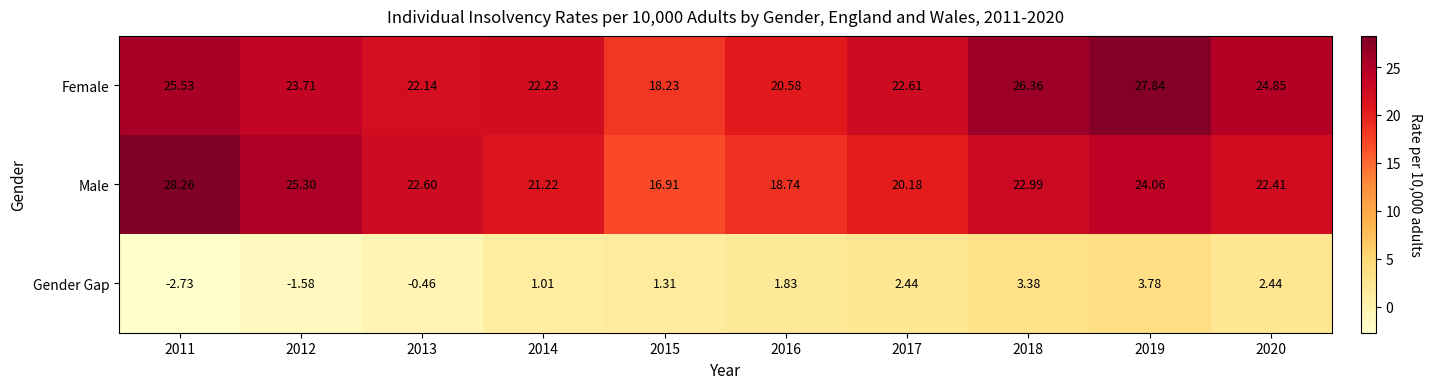

Which series changed the most between 2011 and 2018?

Gender Gap